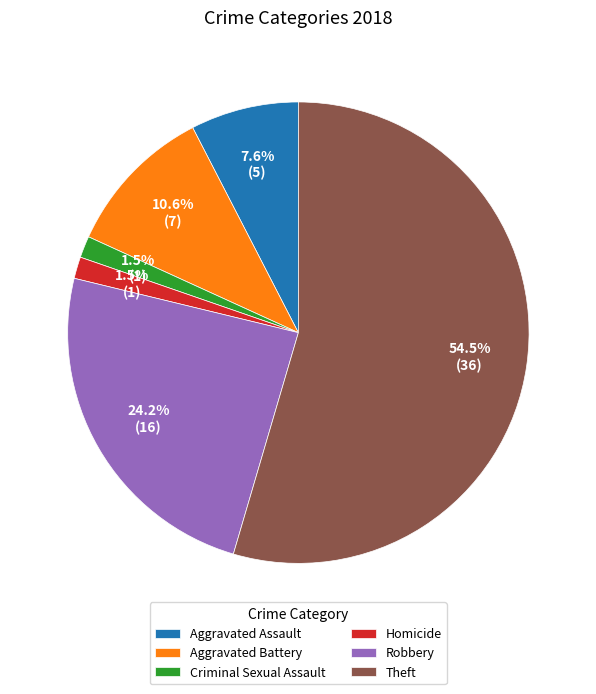

True or false: Aggravated Assault accounts for 14% of the total.

False